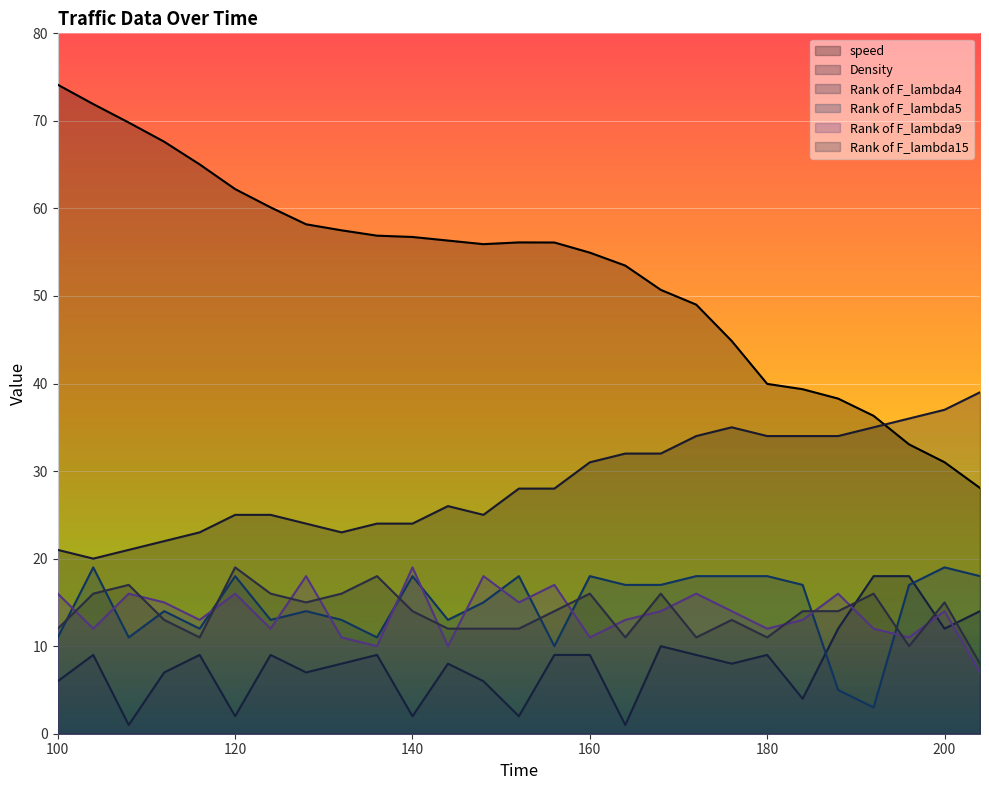

What is the approximate value of Rank of F_lambda15 at 144?

12.0